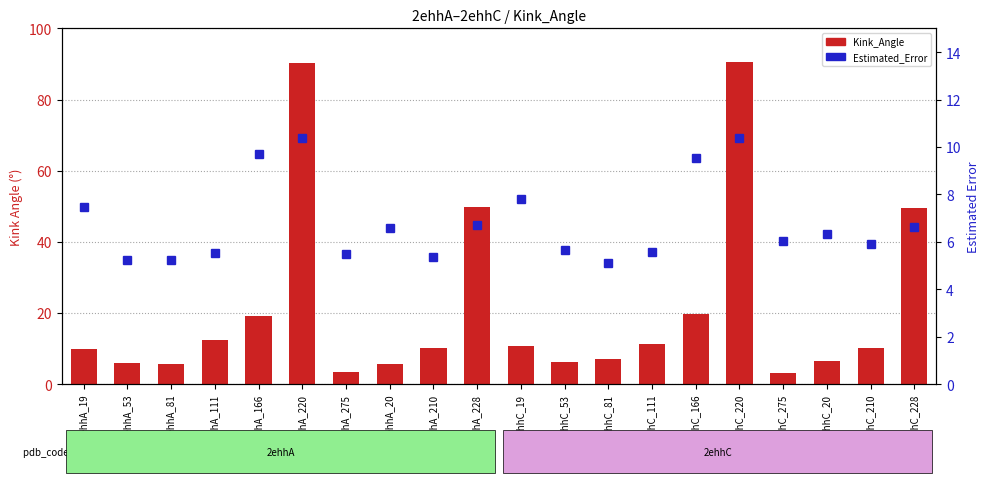

True or false: Kink_Angle has a value of 15.1 at 2ehhA_19.

False